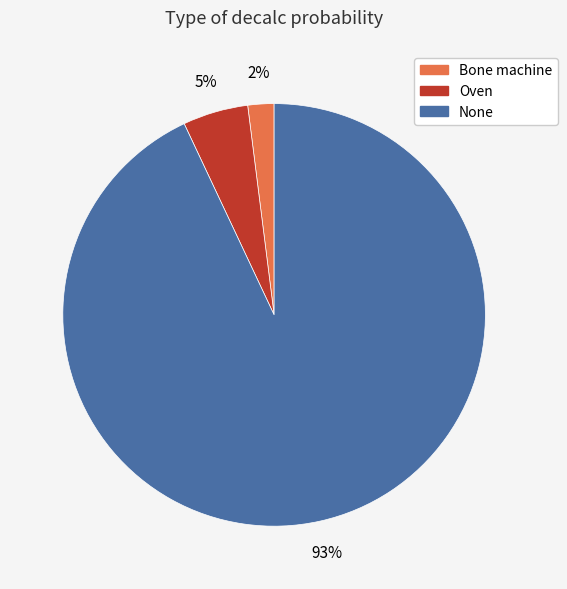

Is None the majority of the pie?

Yes